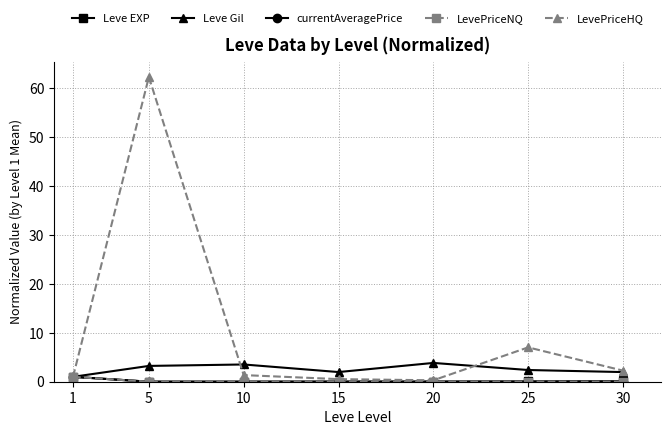

What is the value of the Leve Gil point at the 7th from the left?

2.0